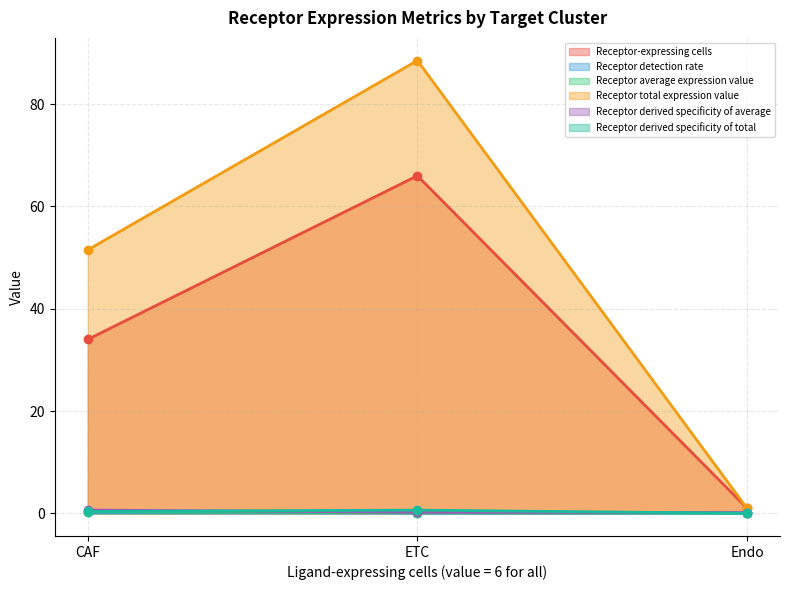

Which series has the widest spread of values?

Receptor total expression value